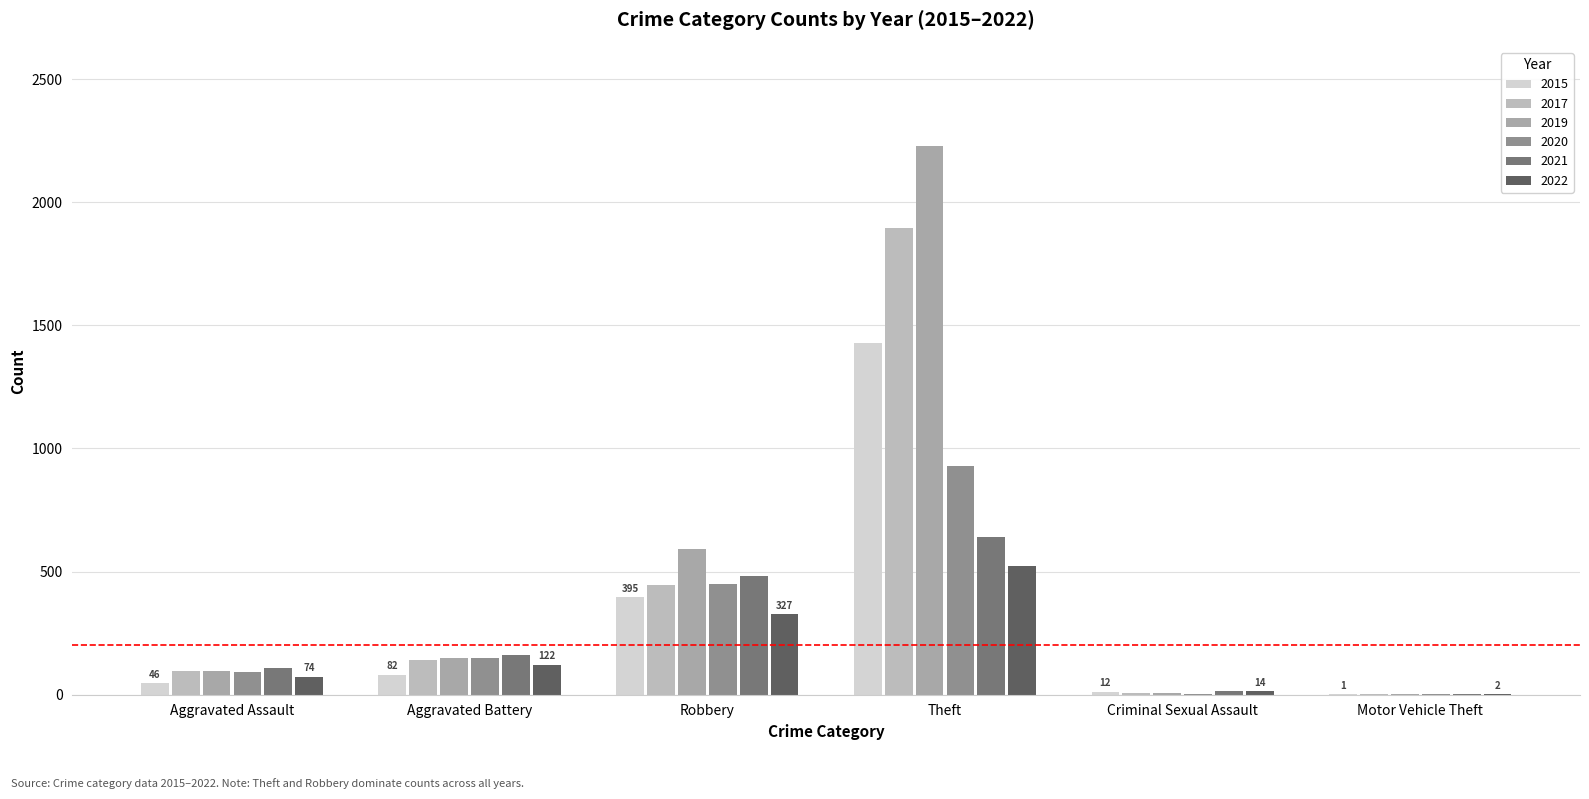

True or false: 2022 has a value of 14 at Criminal Sexual Assault.

True